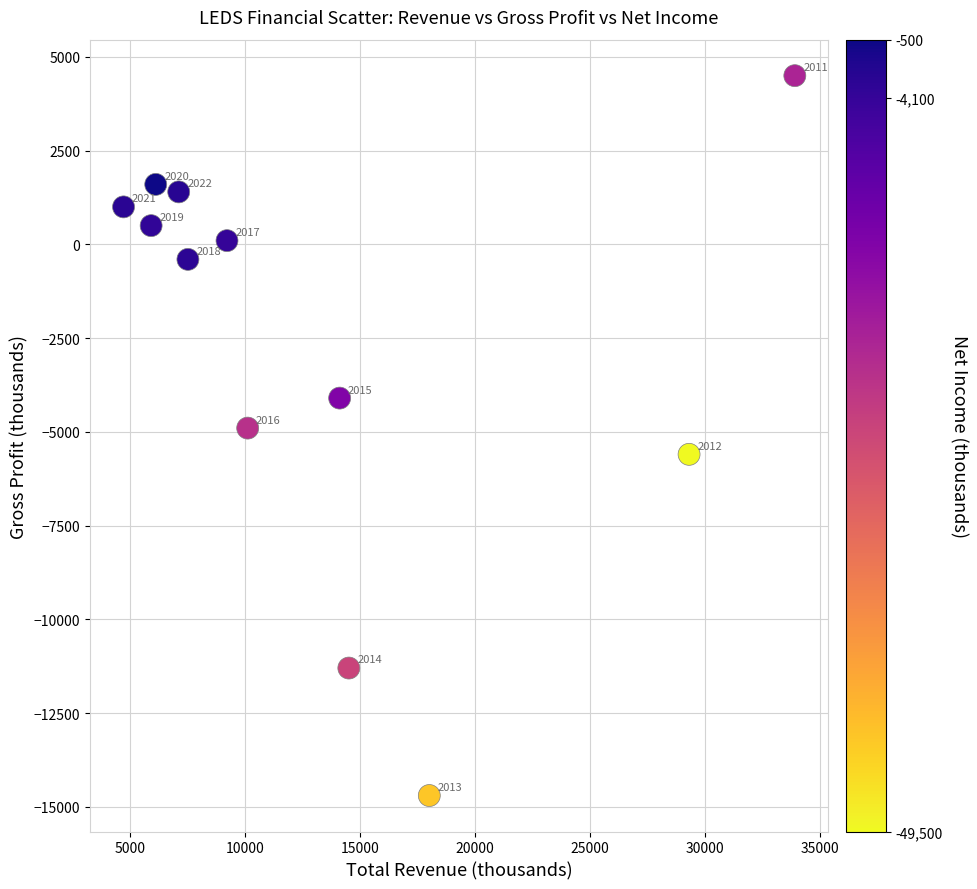

What Y value in the scatter plot is closest to -5100?

-4900